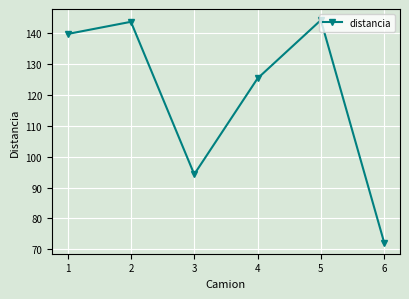

Does the chart display data point markers on the line(s)?

Yes